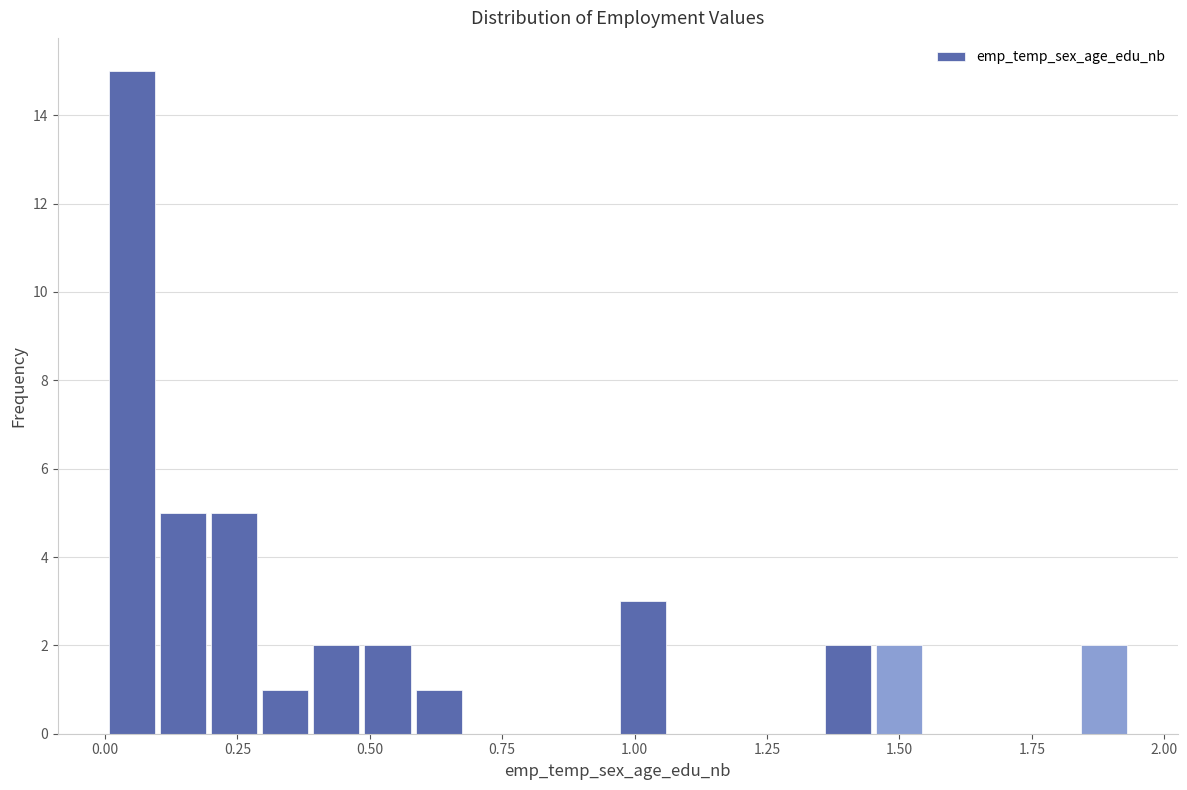

Around what value on the x-axis is the tallest bar? Give the approximate position of its centre, as read against the axis.

0.05